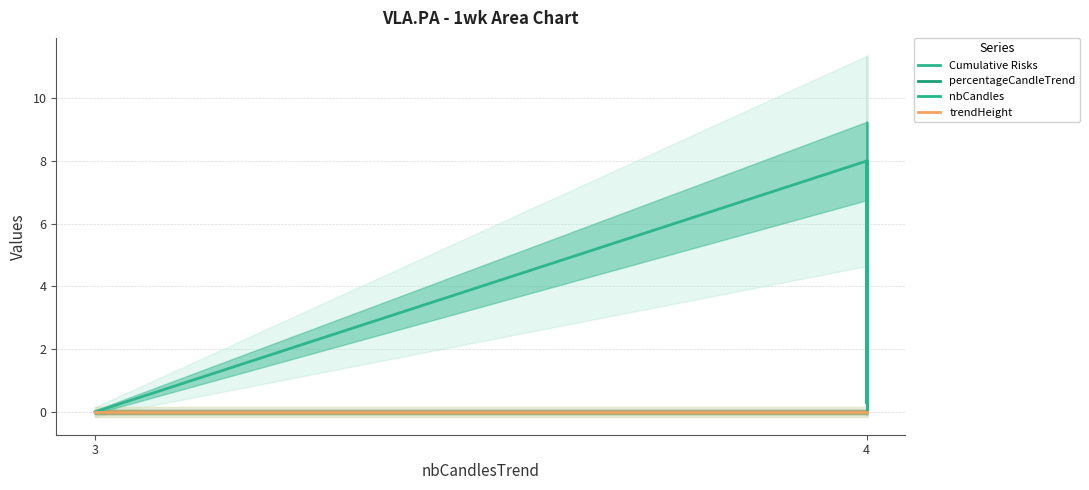

Is the value of nbCandles at 3 greater than the value of Cumulative Risks at 4?

No